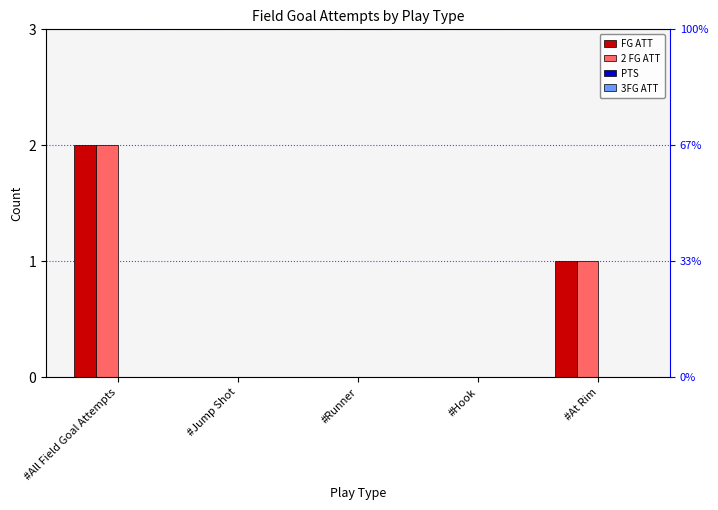

At #Jump Shot, list the series in order from largest to smallest.

FG ATT, 2 FG ATT, PTS, 3FG ATT